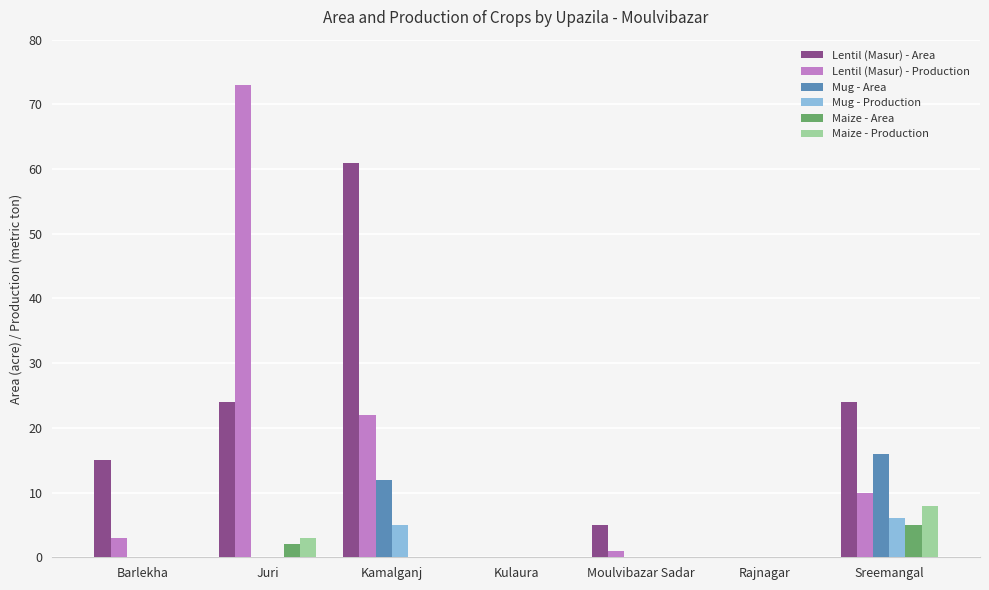

Does the chart contain stacked bars?

No